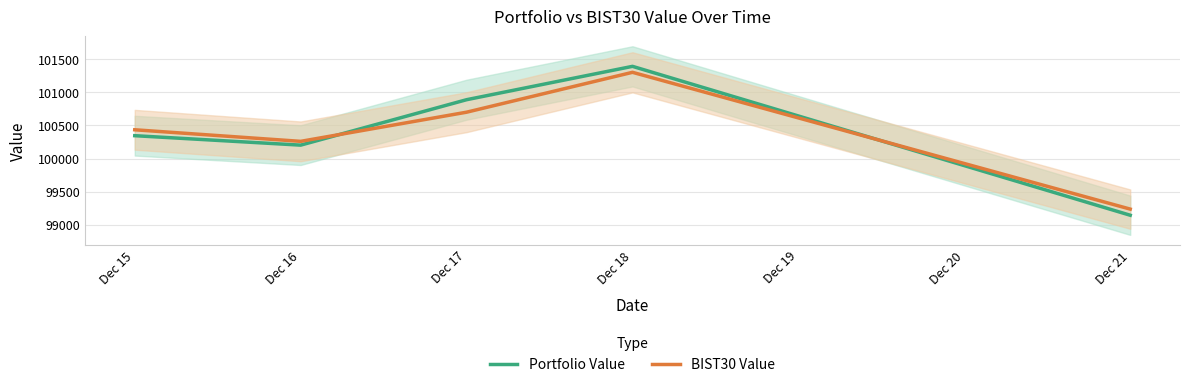

At which label is Portfolio Value closest to 100268?

Dec 16